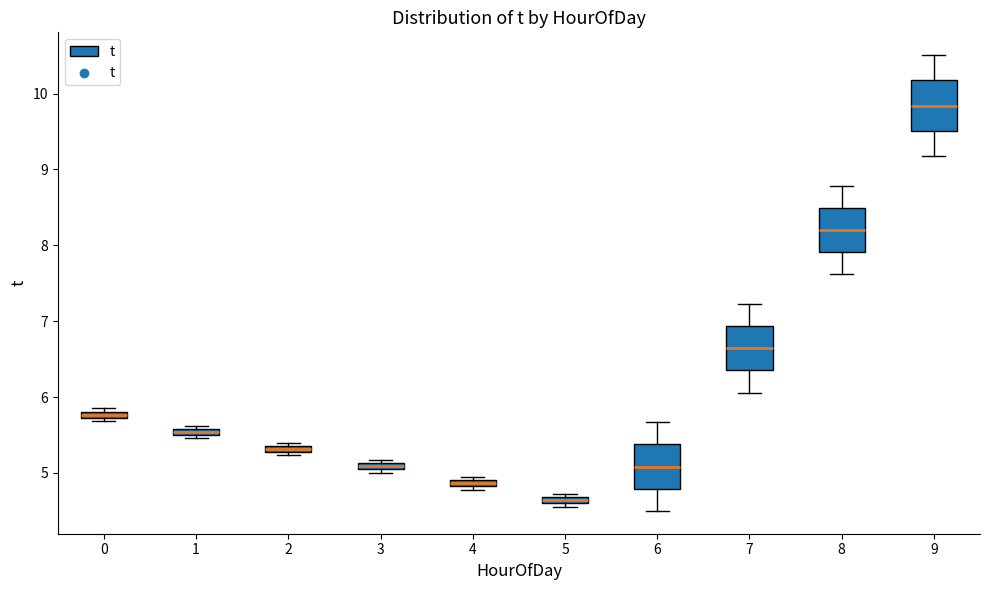

Which box's median line is the highest?

9